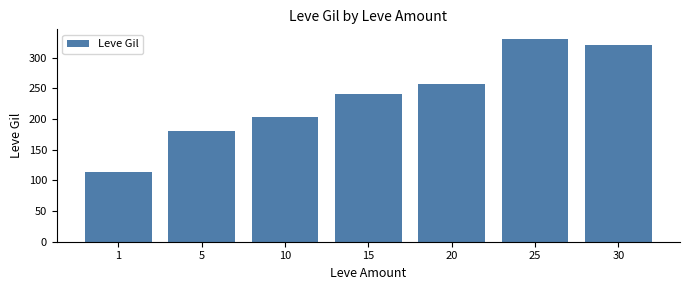

Are the bars horizontal?

No